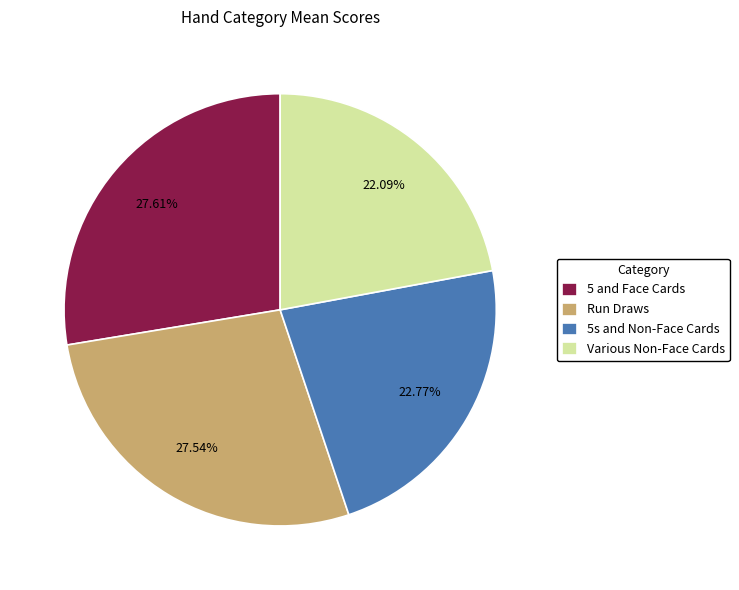

What is the ratio of the value at Various Non-Face Cards to the value at Run Draws?

0.8